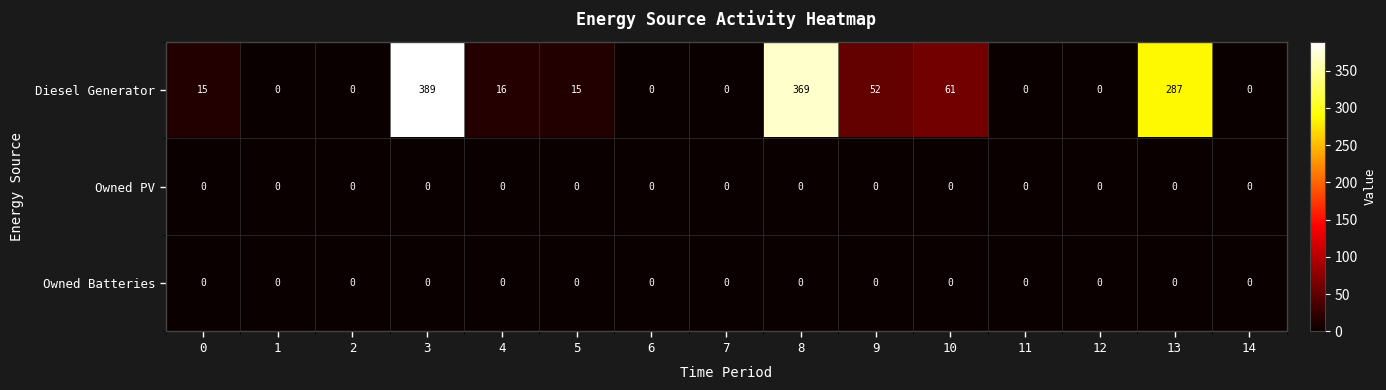

What is the spread (max minus min) of values at 3?

389